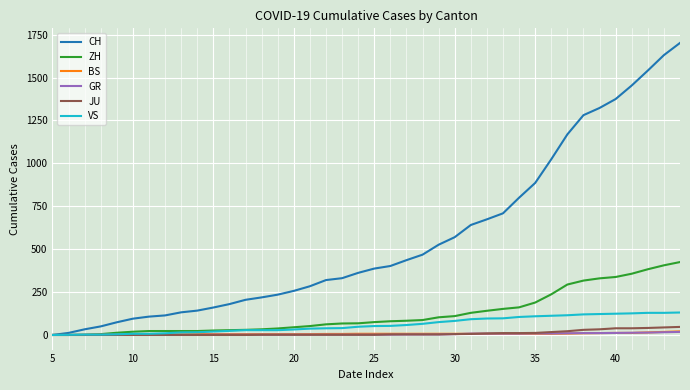

Which series has the largest range (max minus min)?

CH